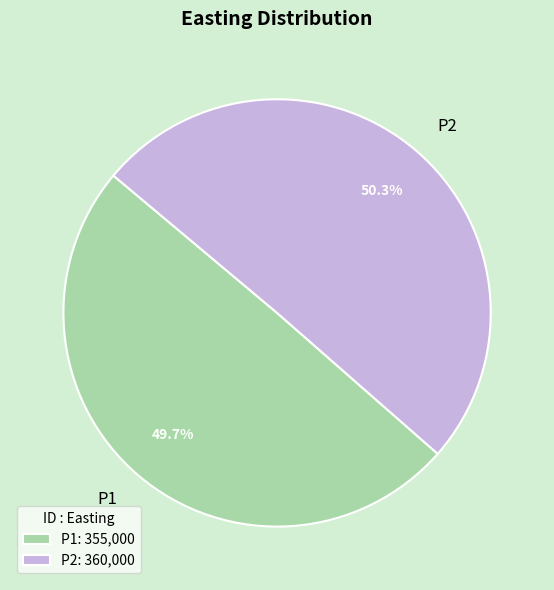

Is there any slice that represents more than half of the pie?

Yes